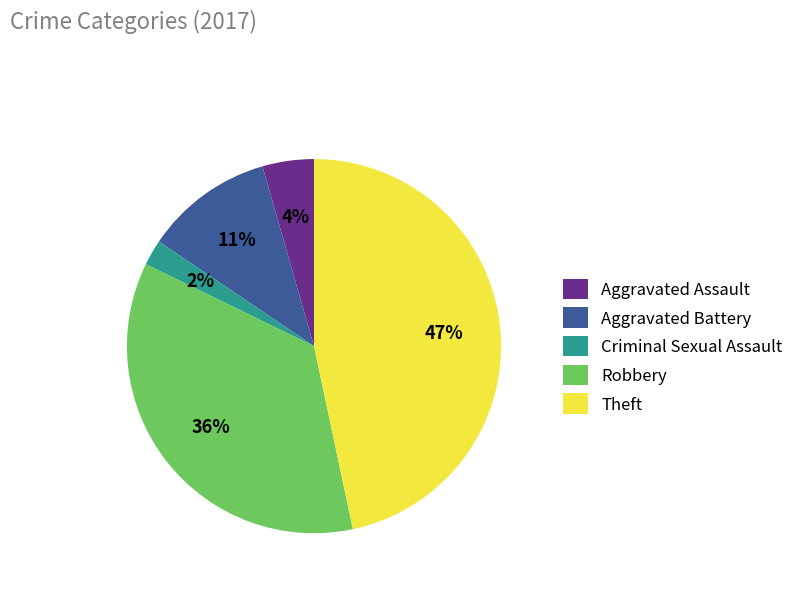

Is the sum of Robbery and Aggravated Assault greater than half?

No